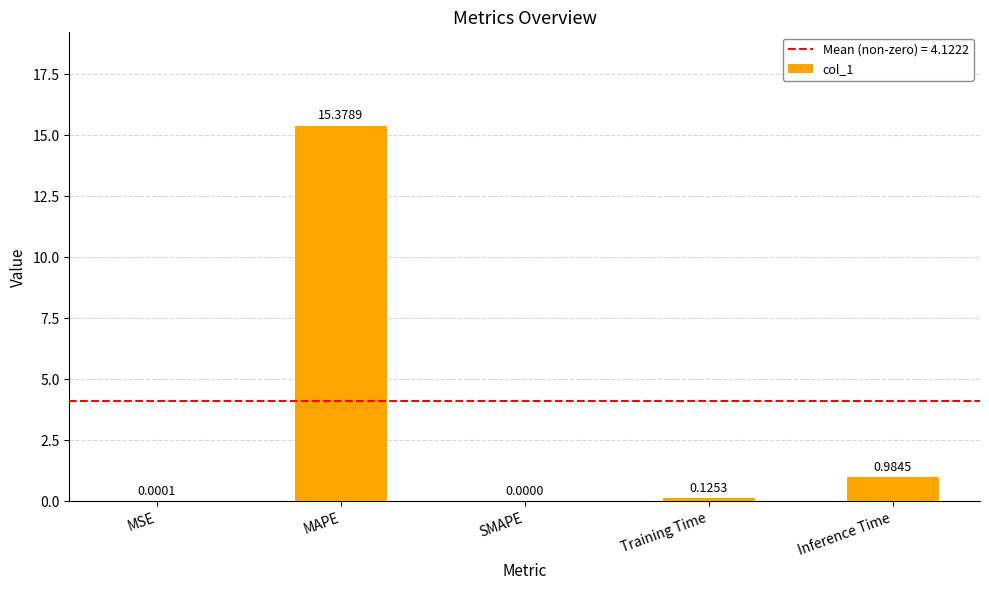

What is the sum of the values at Training Time and MAPE?

15.5